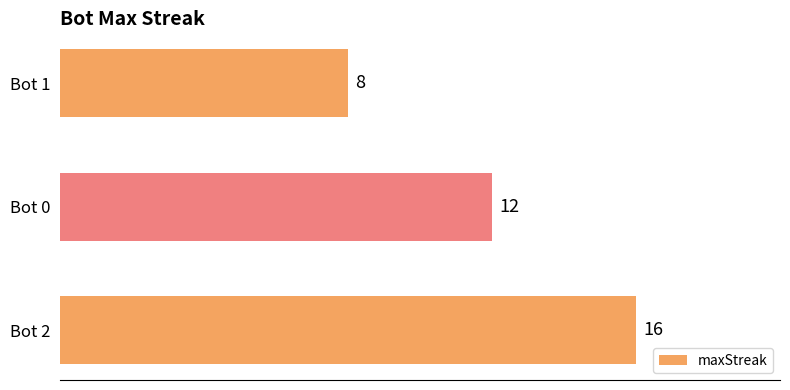

What is the difference between the values at Bot 1 and Bot 2?

8